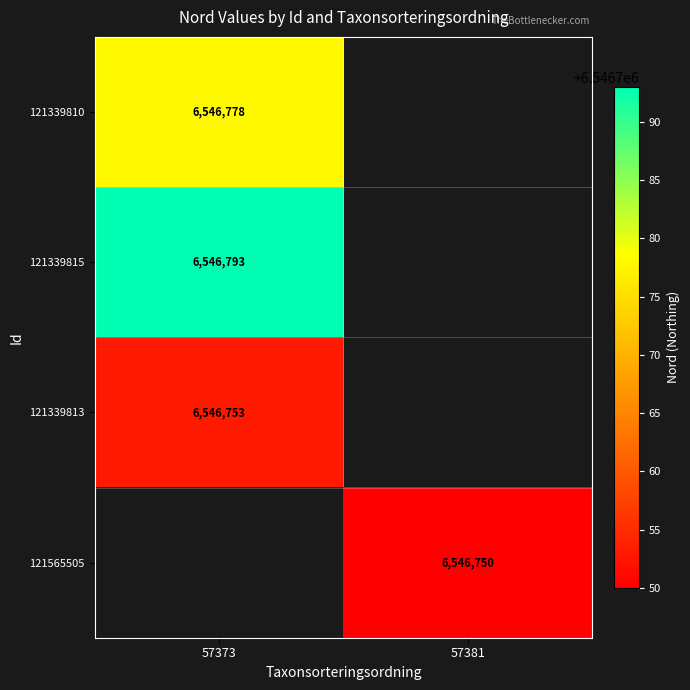

Count the number of categories in the chart.

2